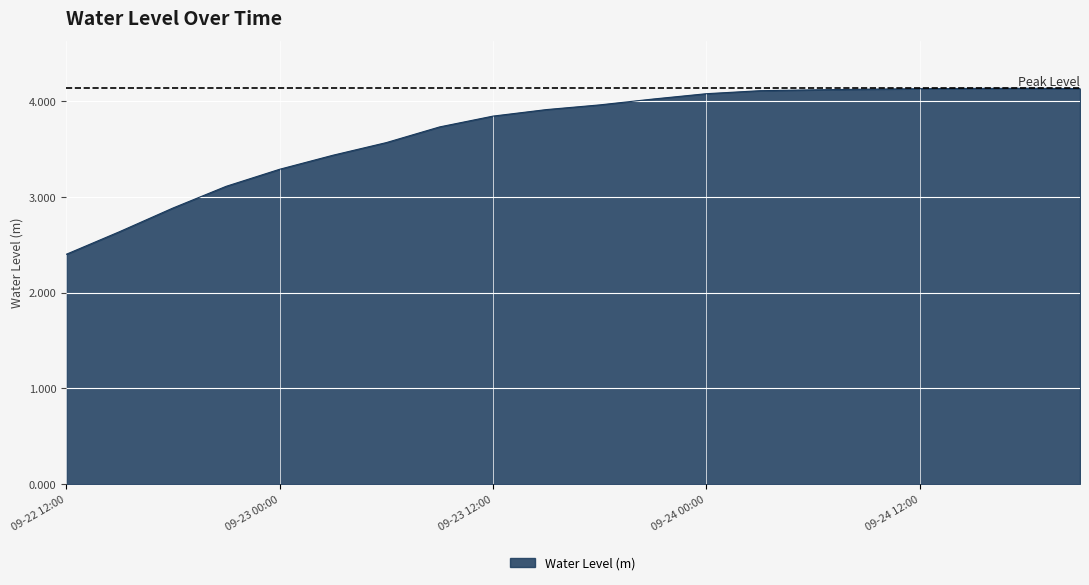

Does the chart display data point markers on the line(s)?

No